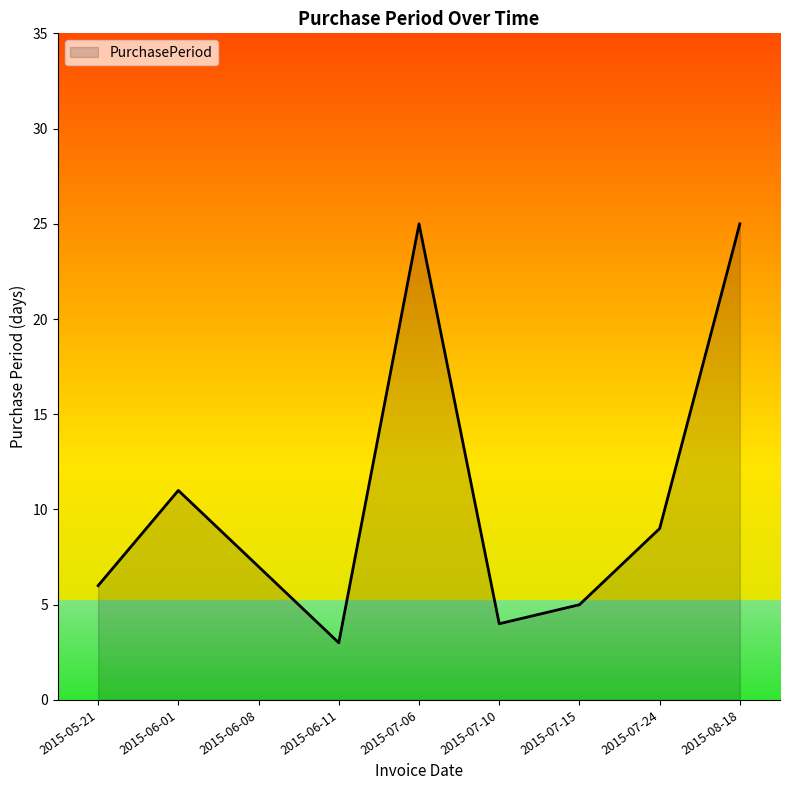

The value at 2015-07-24 is 15. True or false?

False